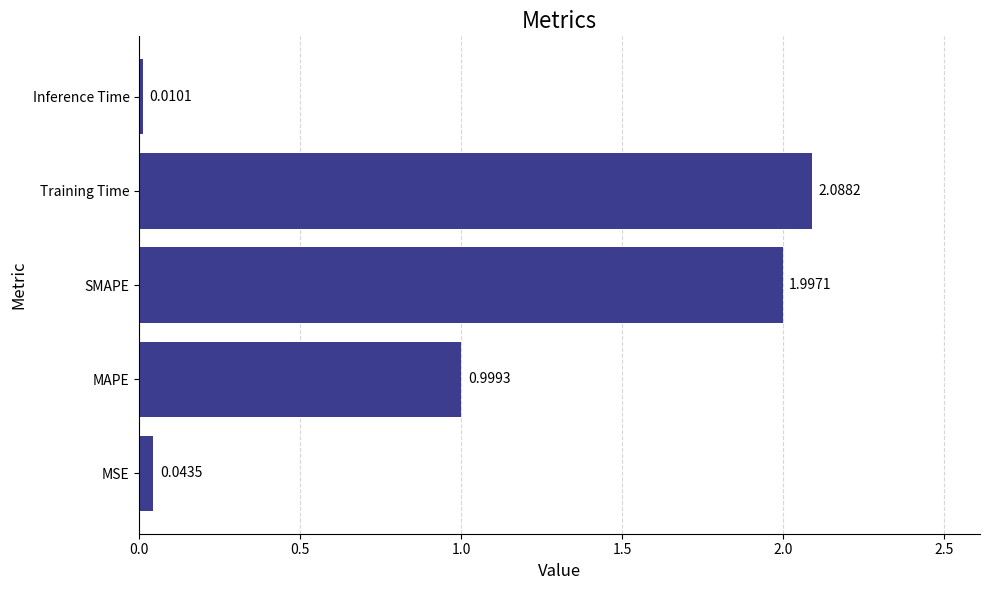

Between MSE and Inference Time, which is larger?

MSE